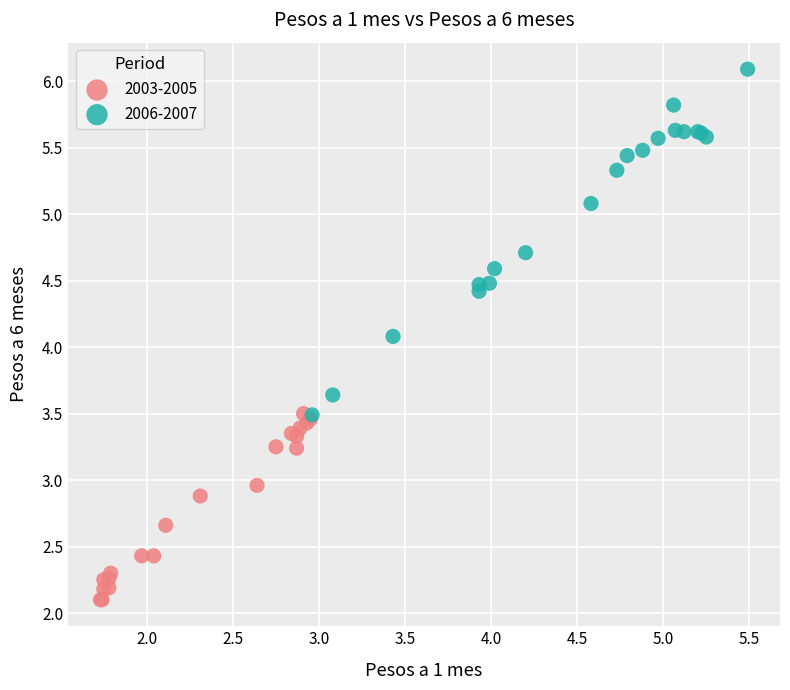

Which series has the largest Y range (max minus min)?

2006-2007